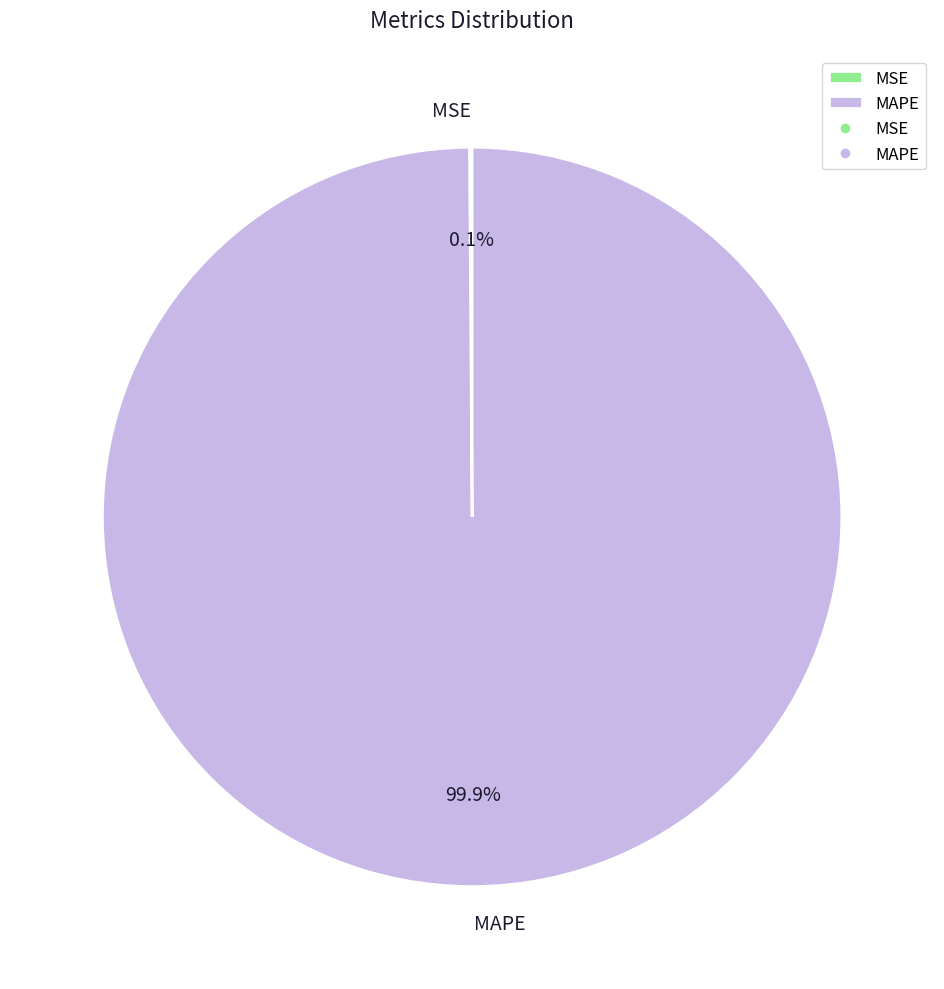

Is there a majority slice in this chart?

Yes